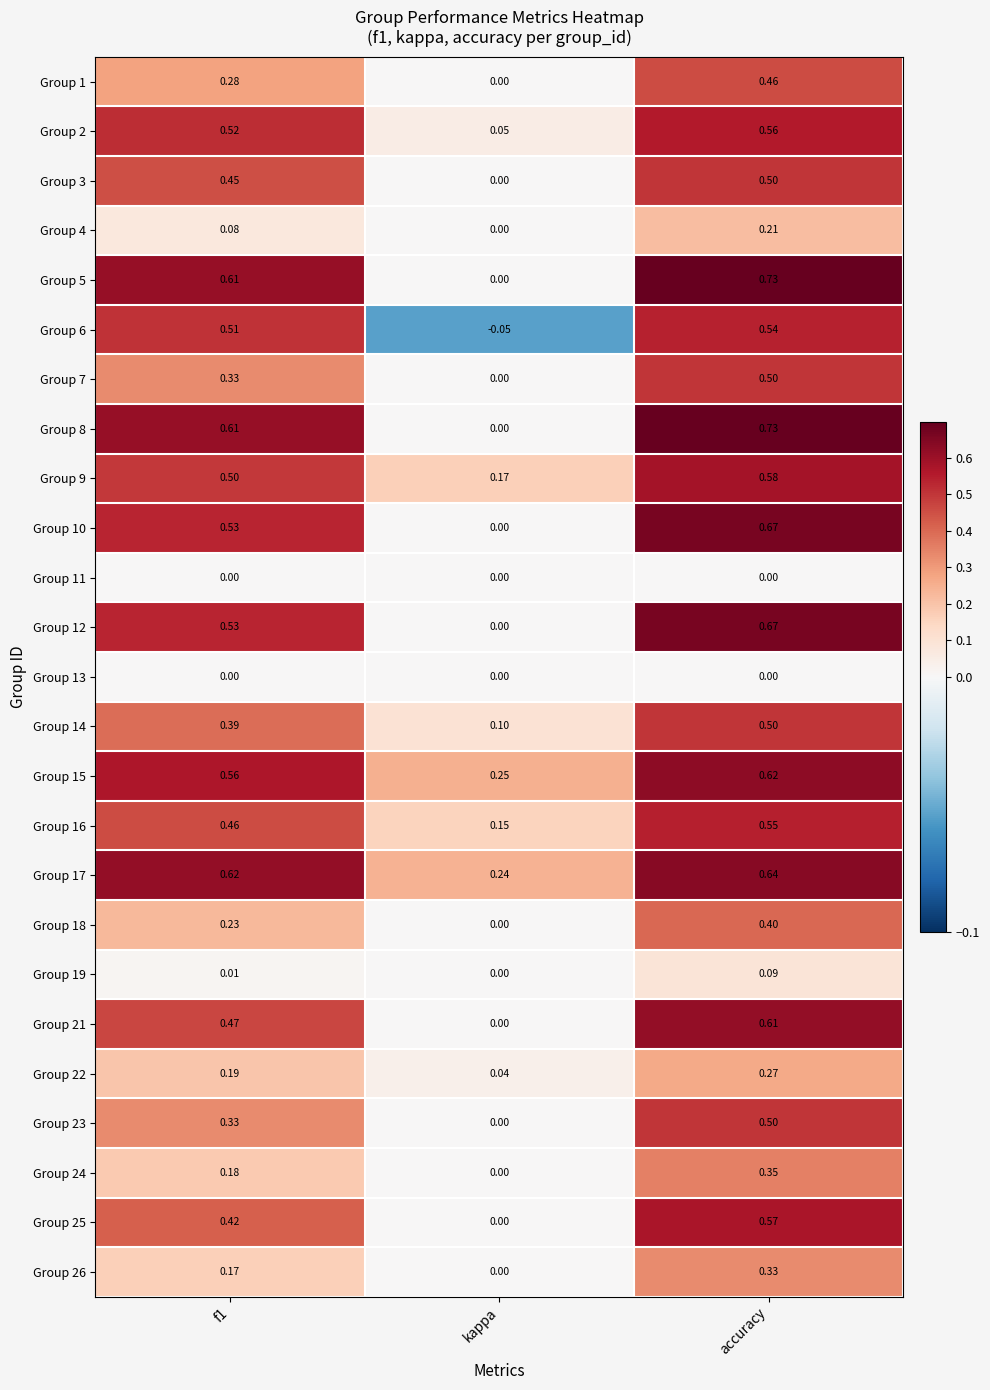

Is the value of Group 7 at accuracy greater than the value of Group 15 at accuracy?

No